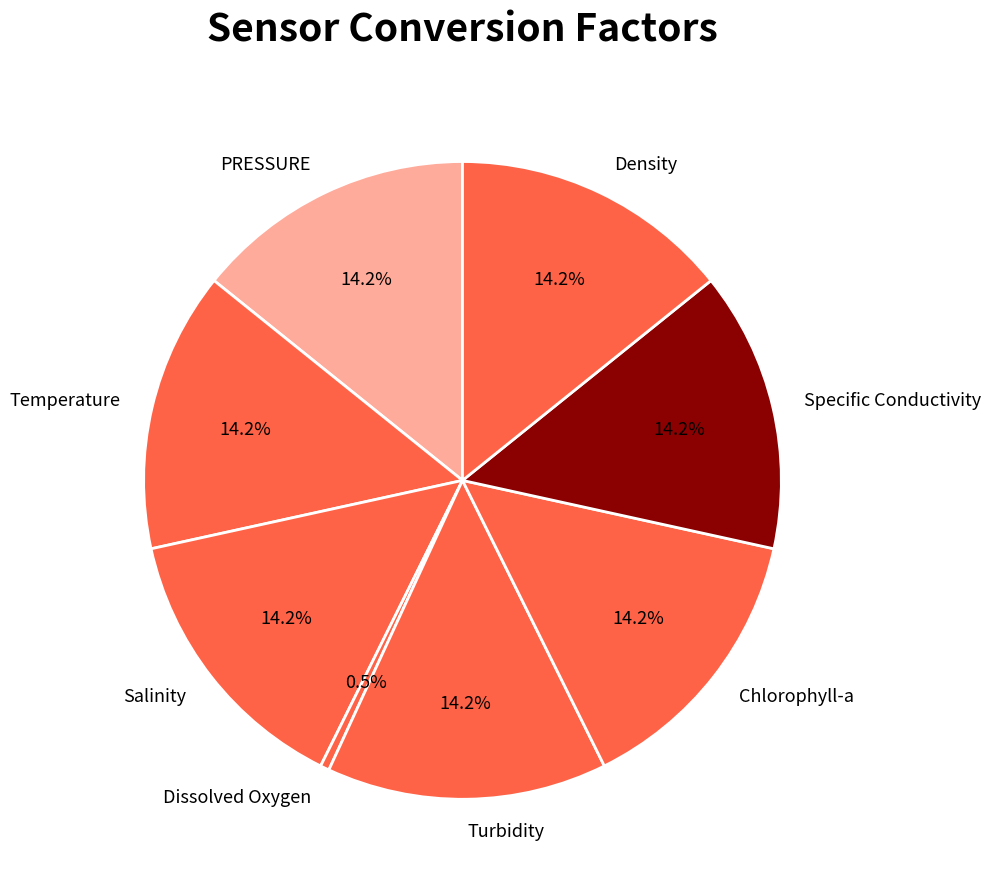

Does any single category account for the majority?

No